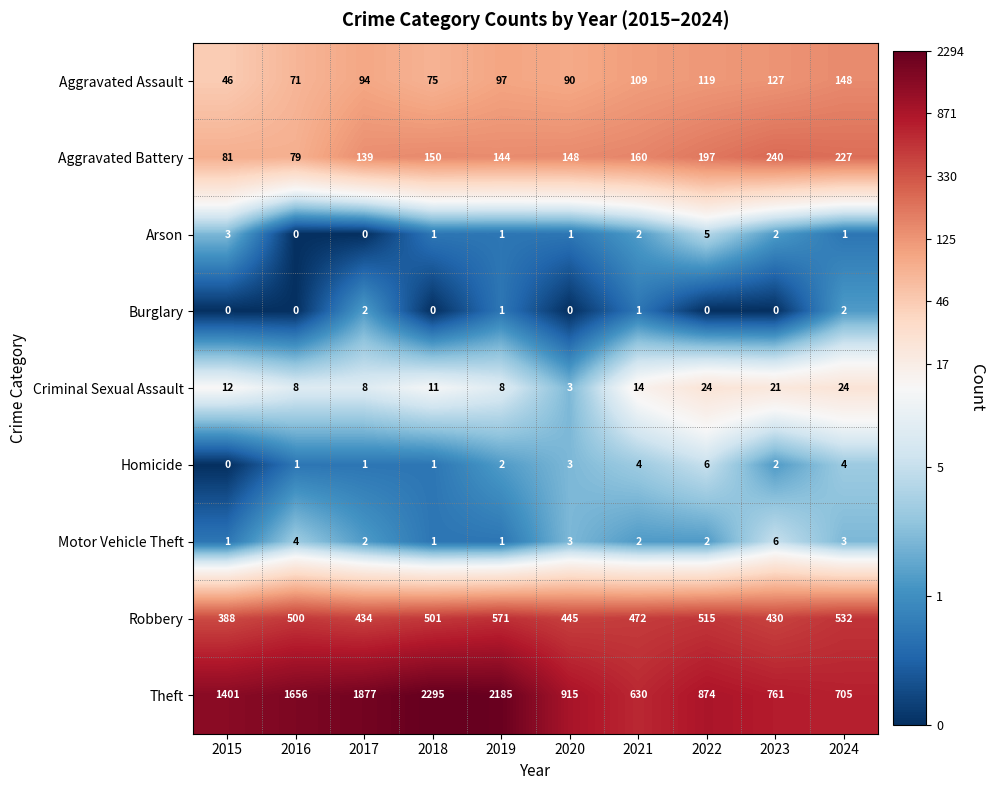

At which label is Theft closest to 1462?

2015